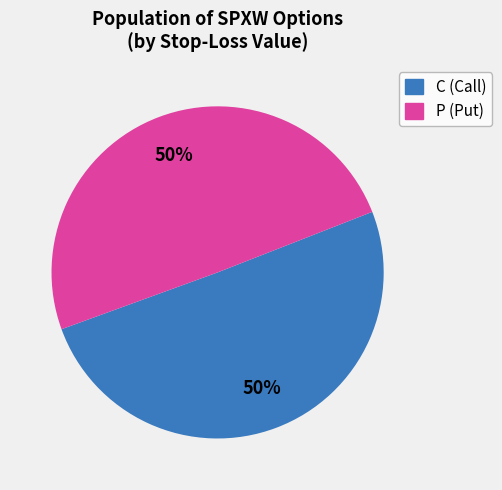

Combined, do C (Call) and P (Put) account for over 50%?

Yes